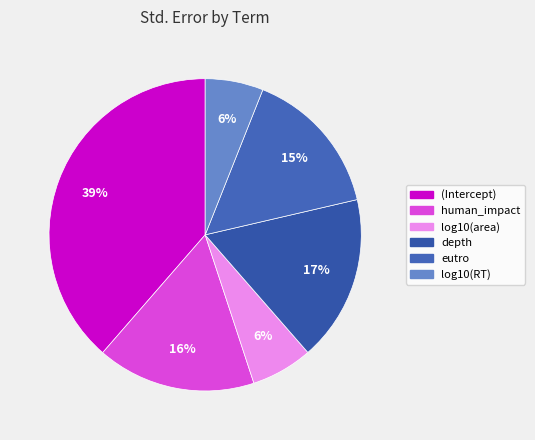

To the nearest percent, what is the average slice percentage?

17%